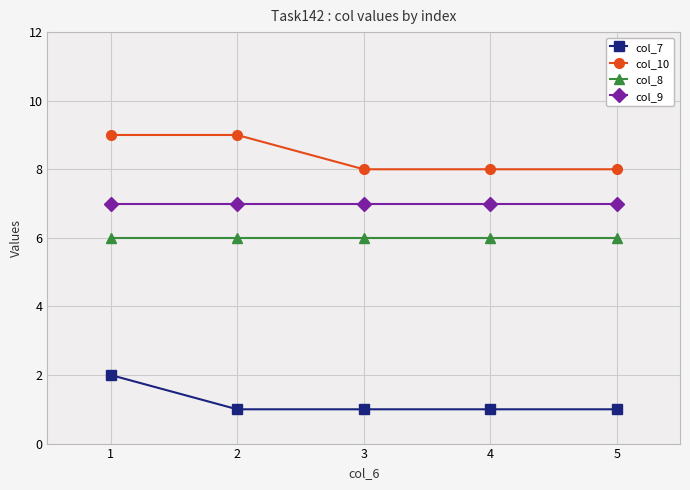

How many lines are shown in the chart?

4